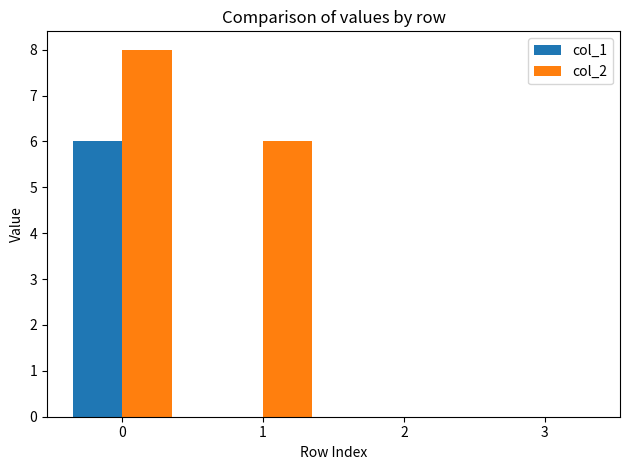

Between 1 and 2, which series saw the biggest shift?

col_2